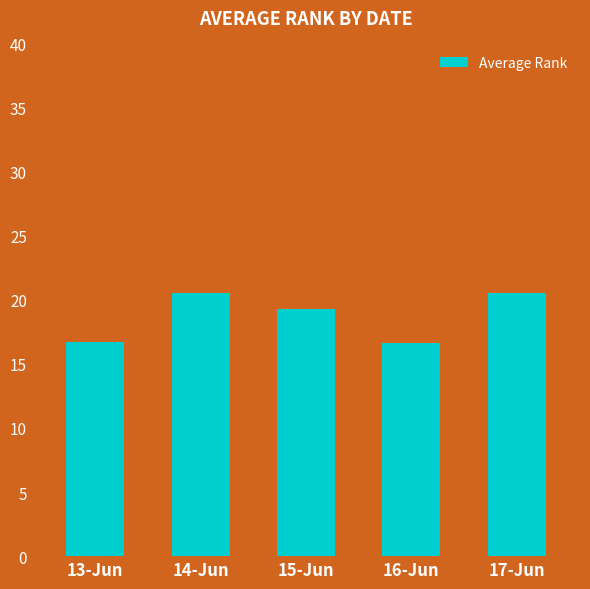

What is the ratio of the value at 17-Jun to the value at 15-Jun?

1.1